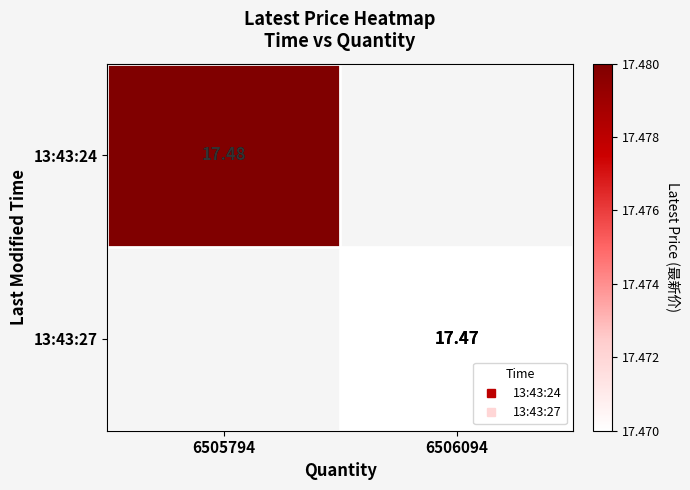

What is the approximate value of 13:43:24 at 6505794?

17.5